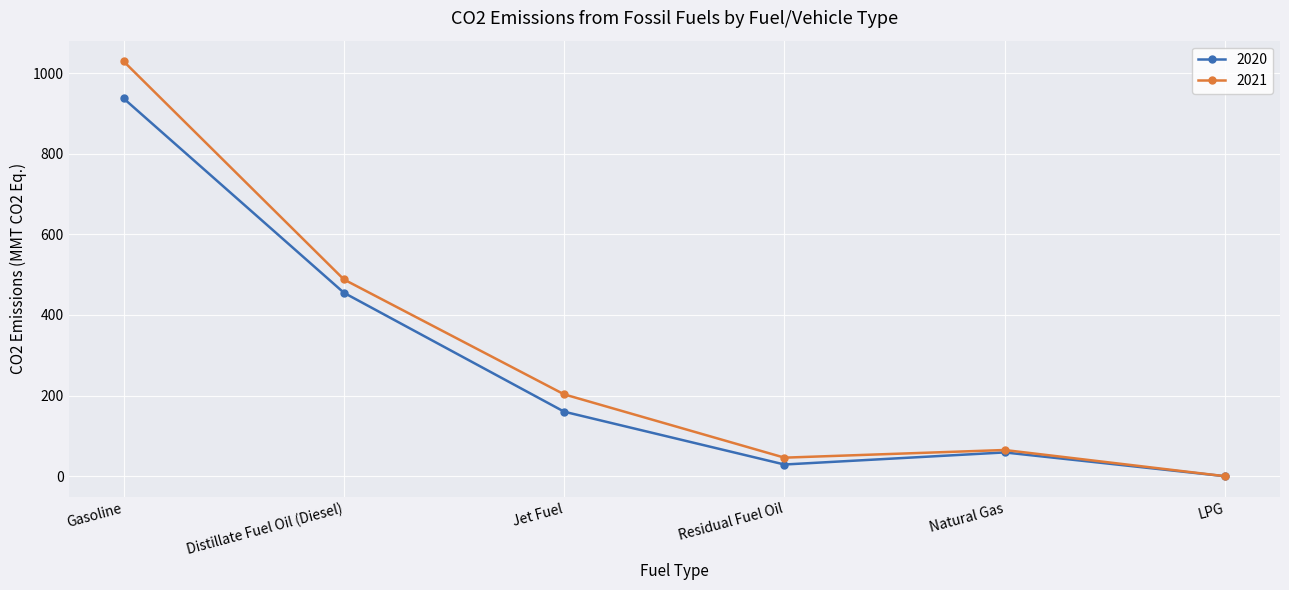

At which category does 2020 reach its first local peak?

Natural Gas